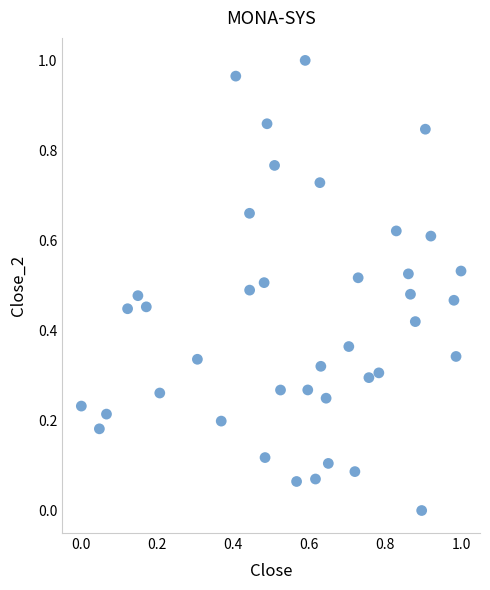

Count the number of points in this scatter plot.

40